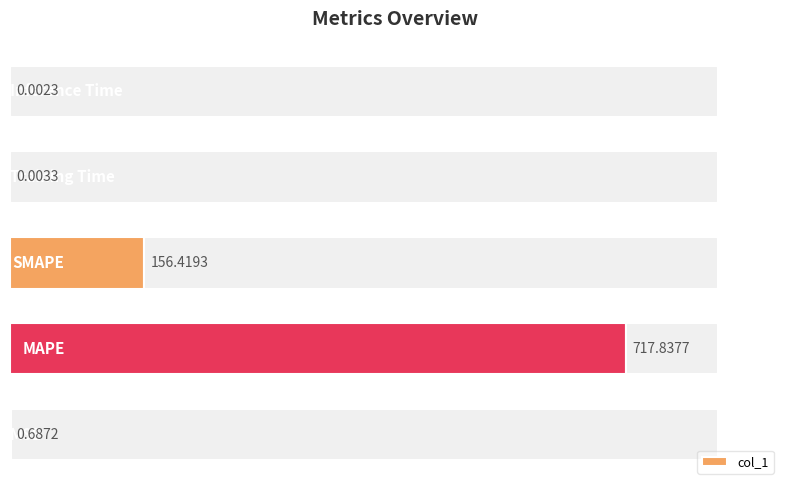

What is the sum of all values?

874.9